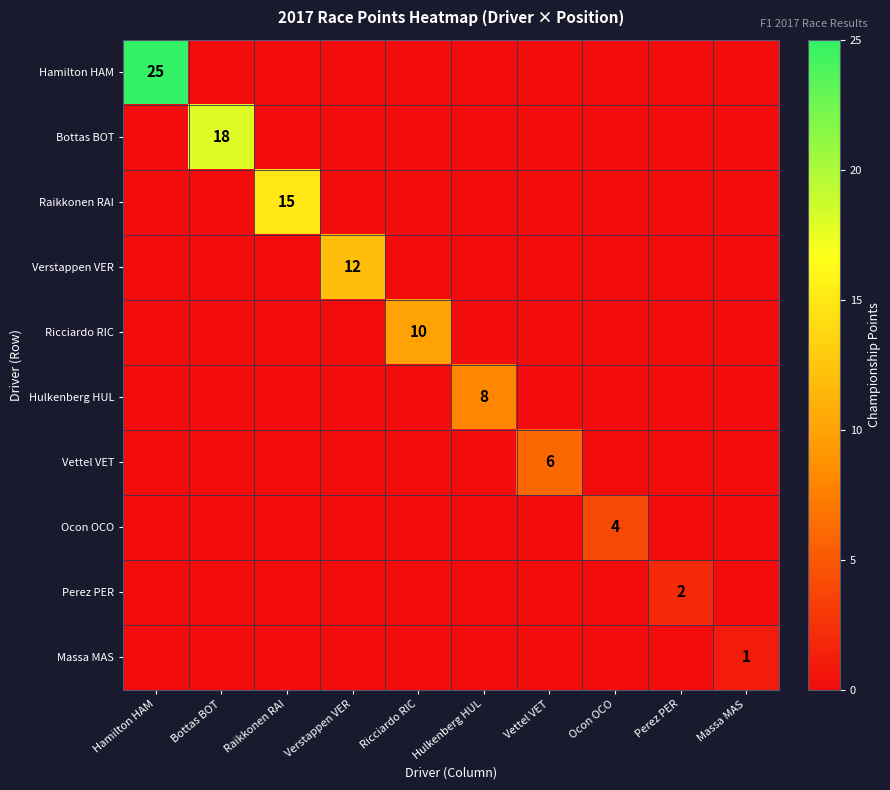

The value of Ocon OCO at Ocon OCO is 6. True or false?

False